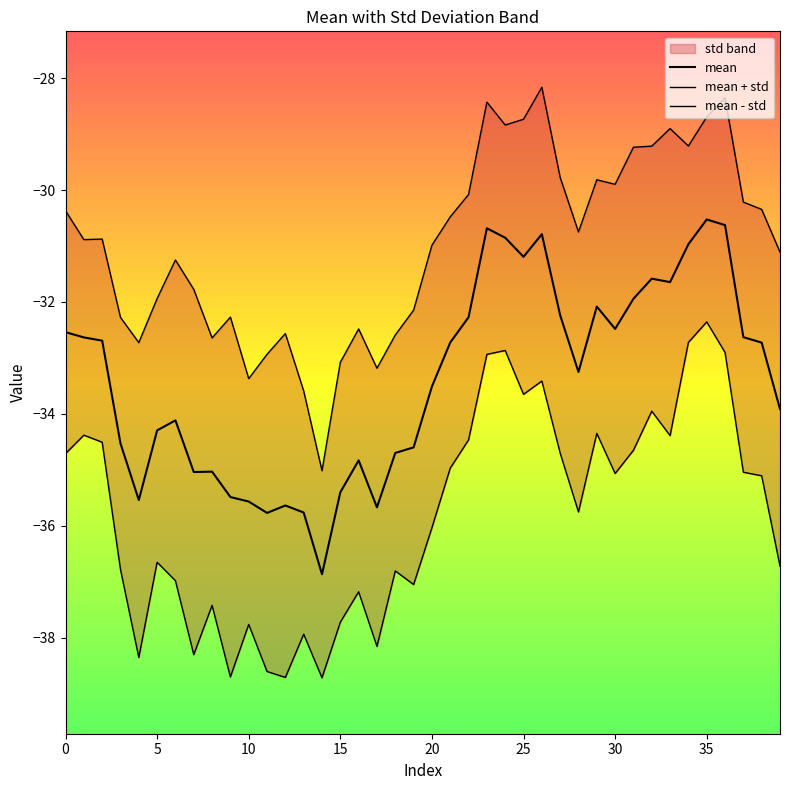

List the series in order of their overall mean, lowest first.

mean - std, mean, mean + std